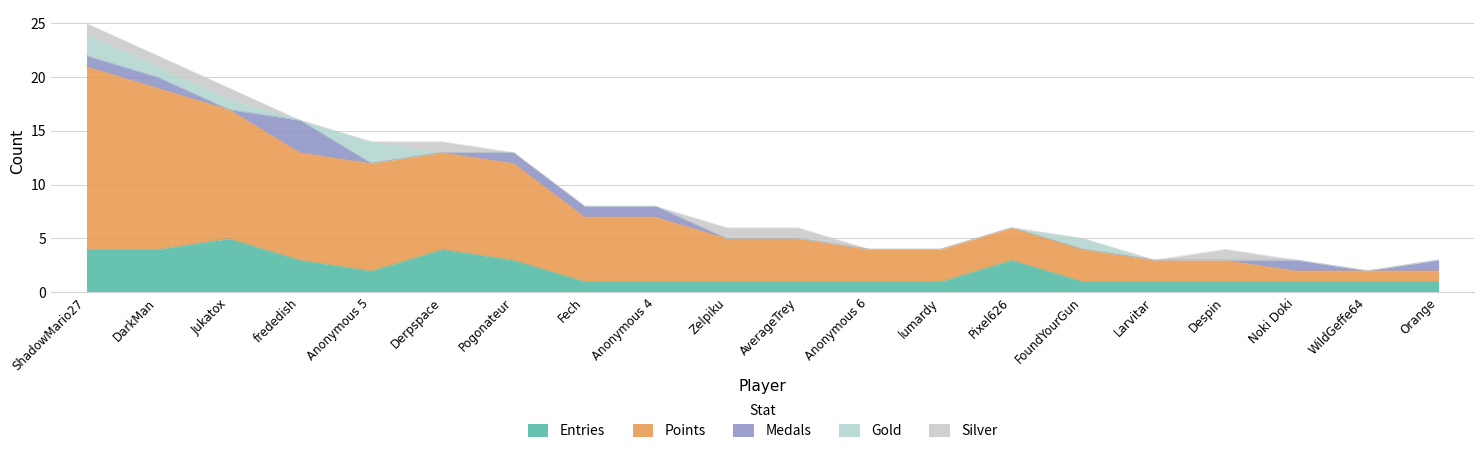

What is the sum of all Gold values?

7